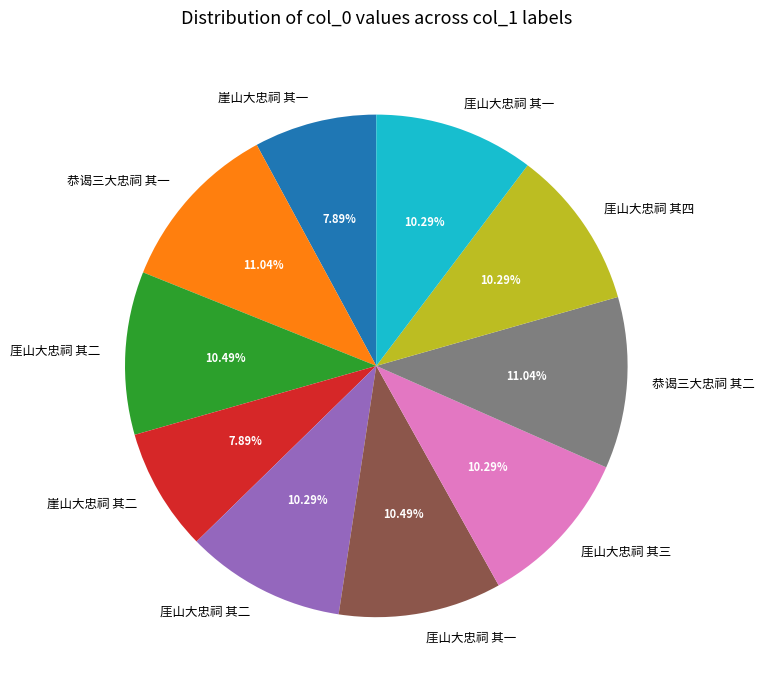

Is there a majority slice in this chart?

No